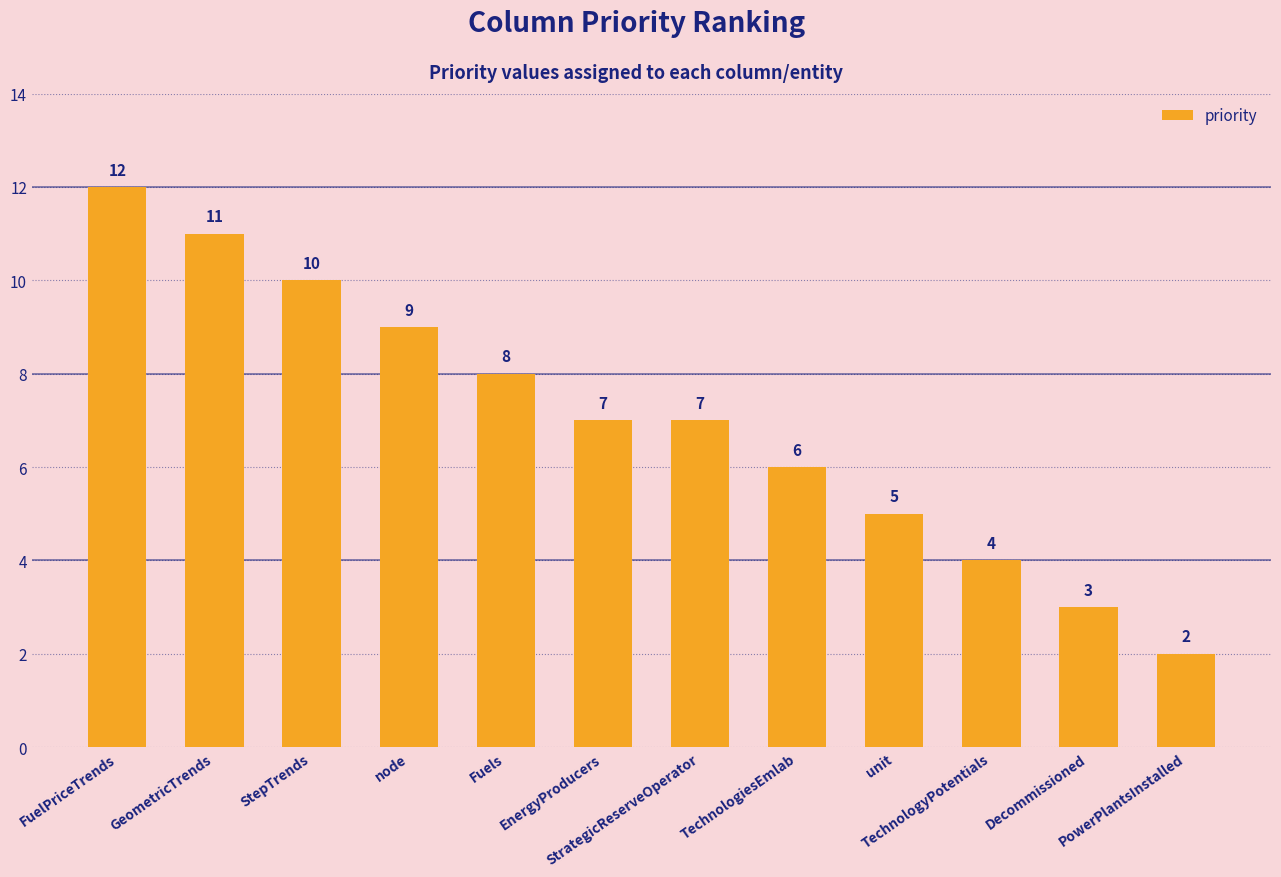

Which label corresponds to the largest value in the chart?

FuelPriceTrends